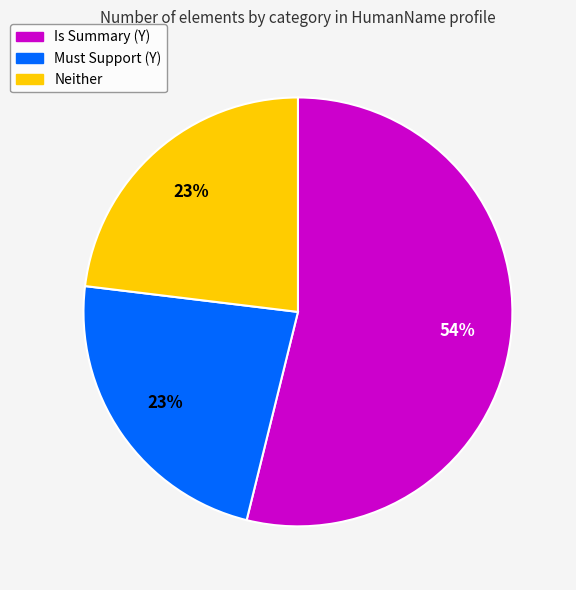

Approximately how many times larger is the value at Must Support (Y) compared to Is Summary (Y)?

0.4